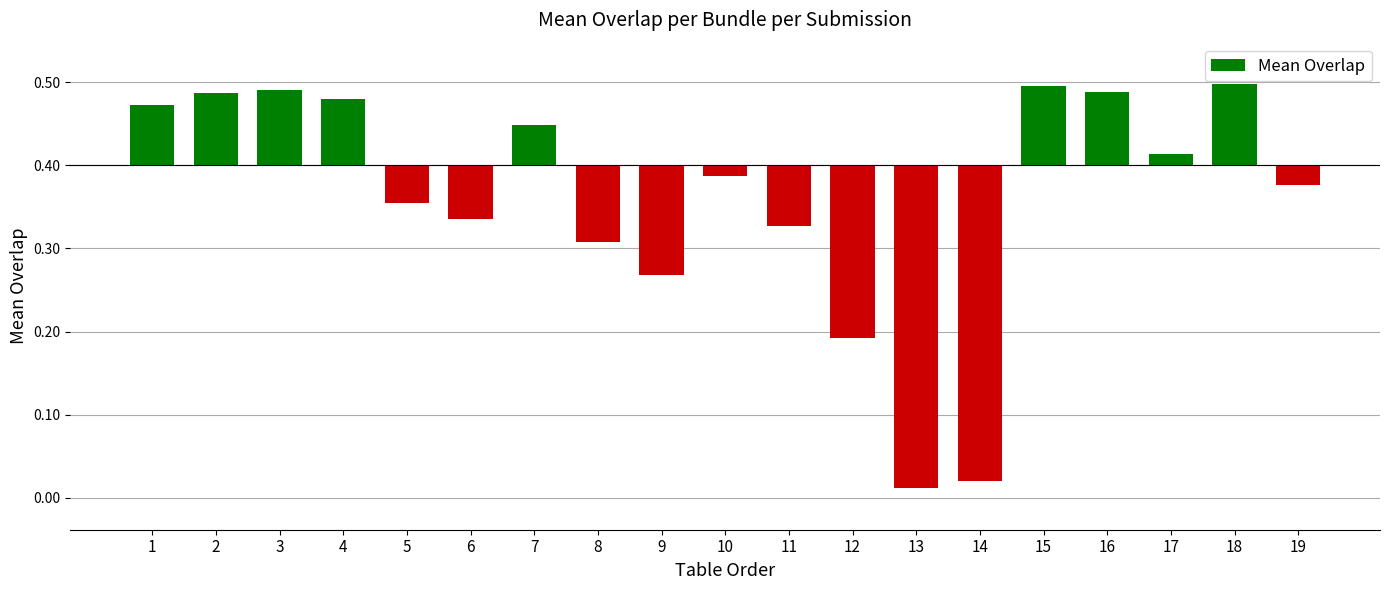

How many bars are there in total?

19